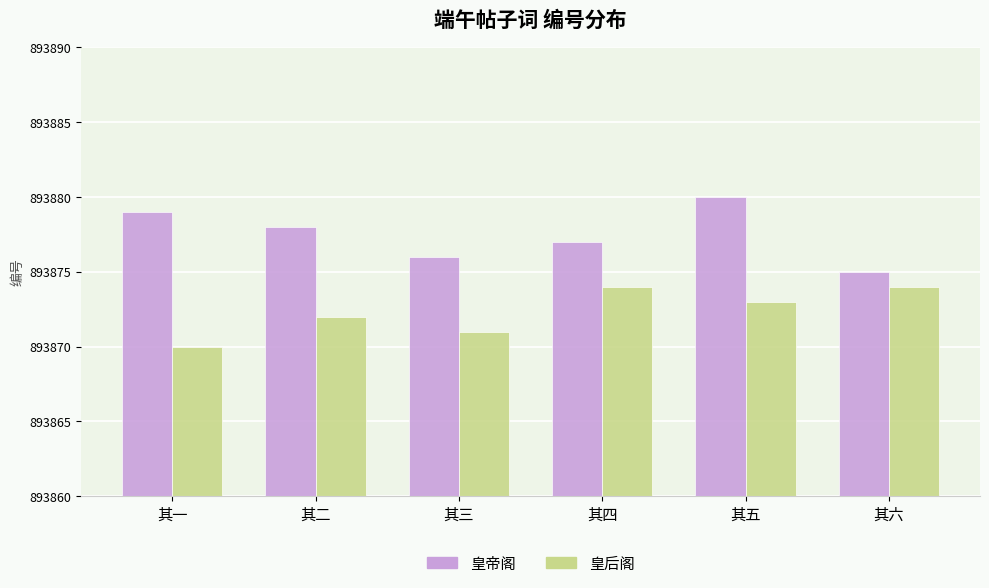

Which series has the widest spread of values?

皇帝阁